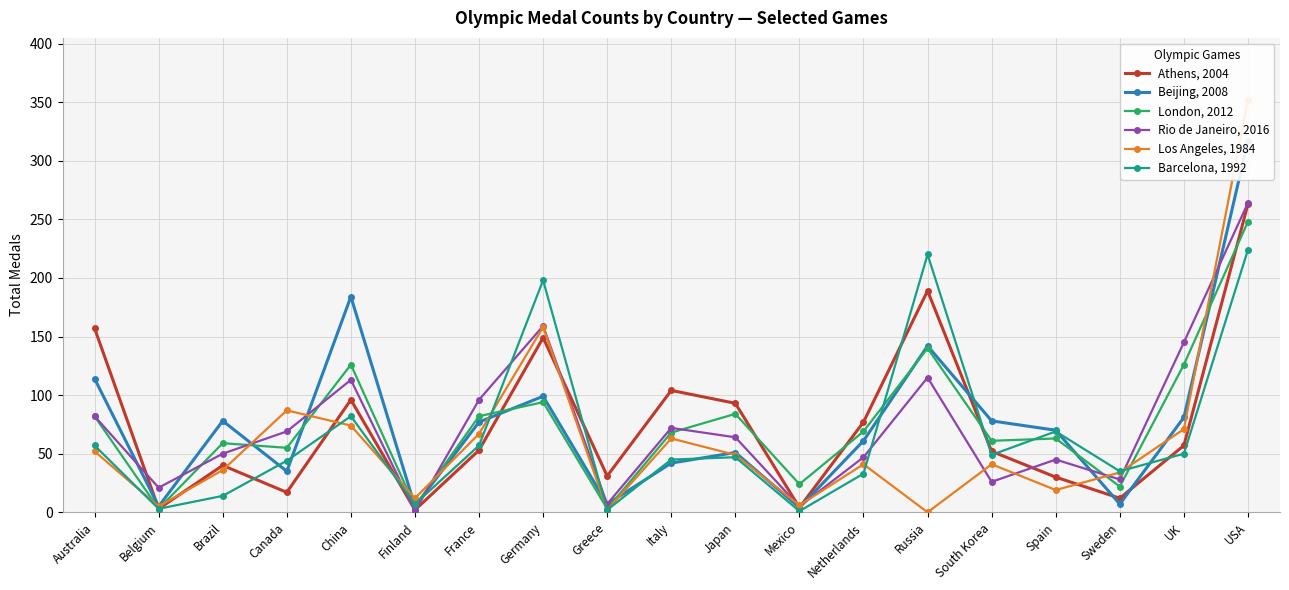

What is the total value across all series at Australia?

544